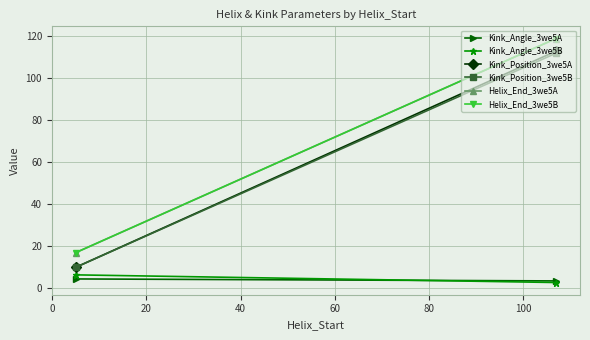

How many lines are shown in the chart?

6